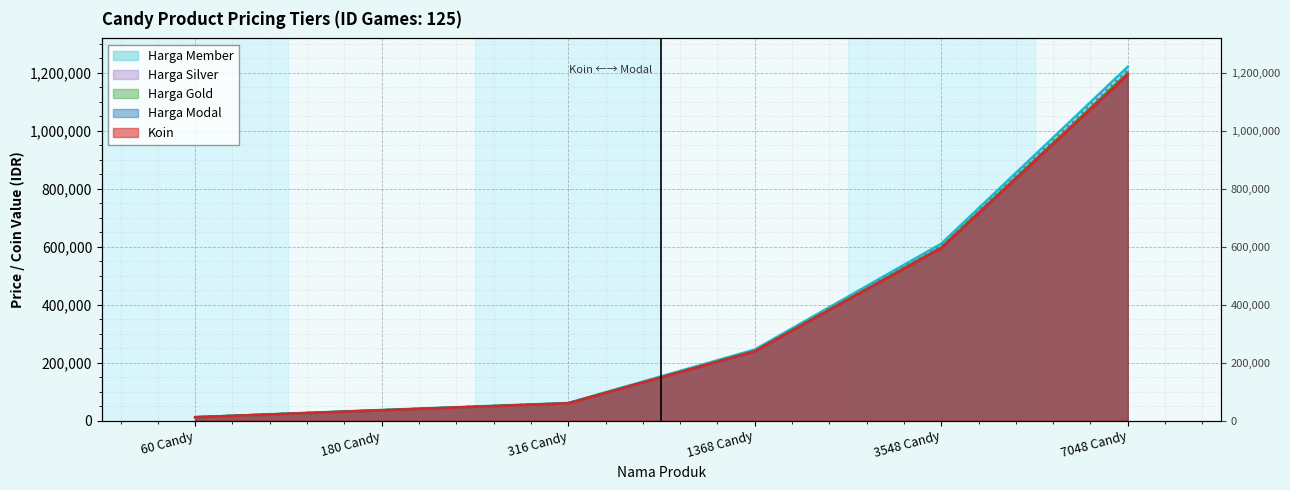

What is the smallest value displayed?

11639